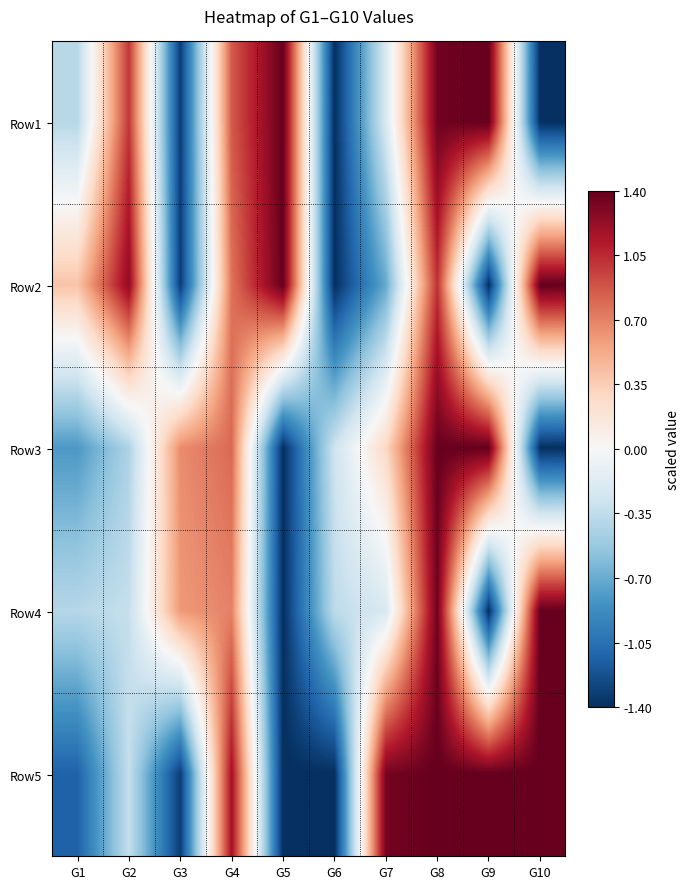

What is the smallest value displayed?

-1.4